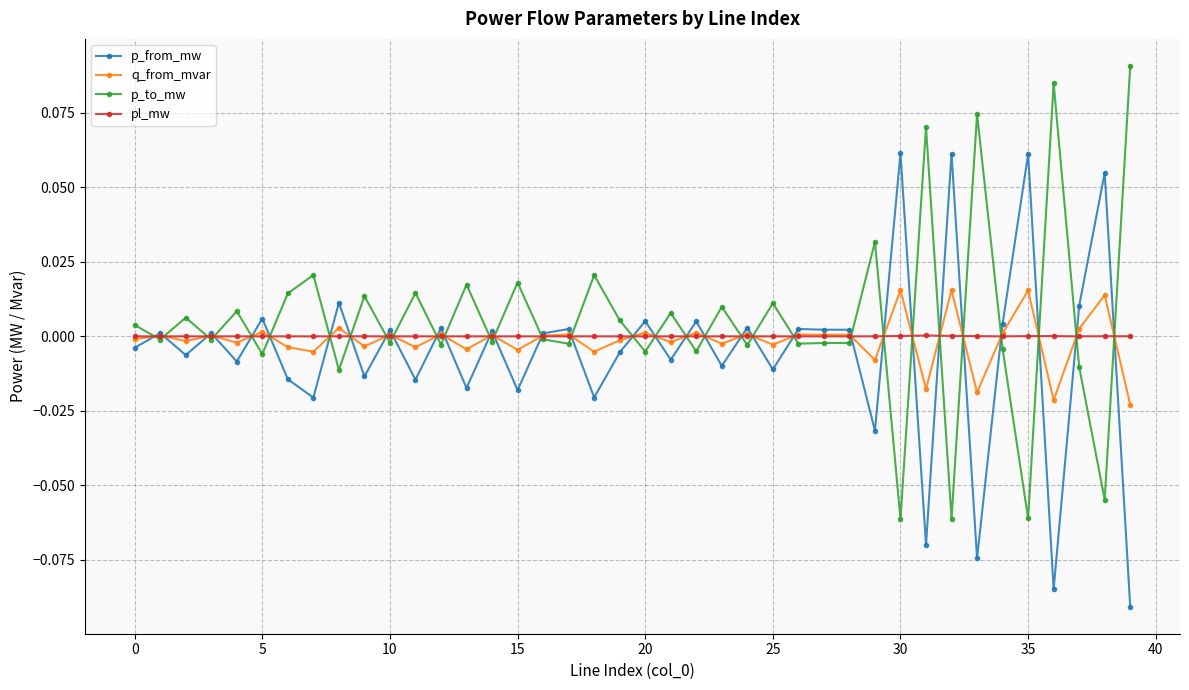

True or false: p_to_mw has more than 2 interior local peaks.

True